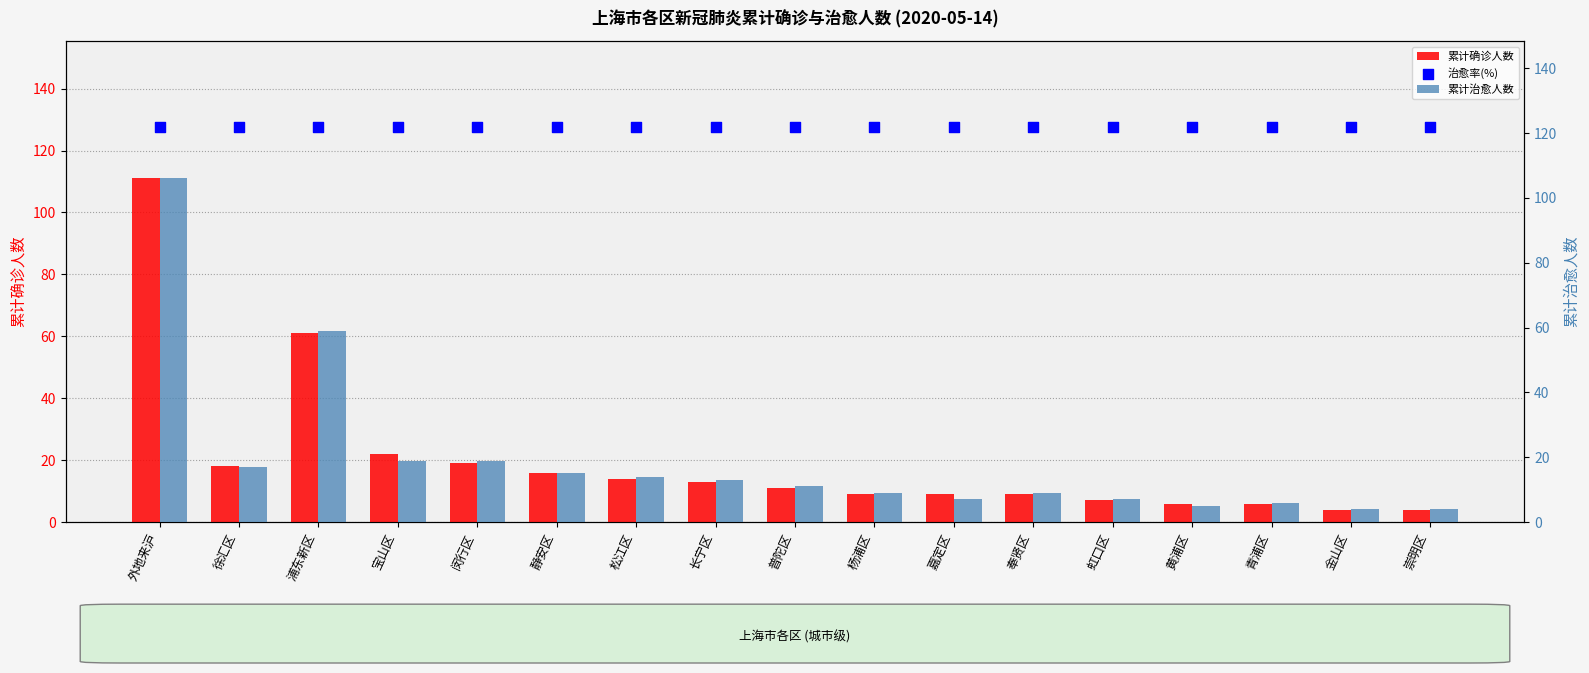

Which series has the largest total across all categories?

治愈率(%)